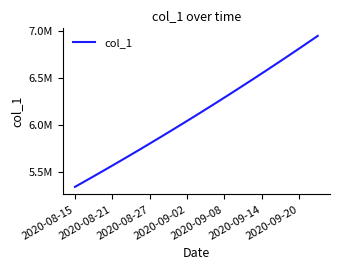

What is the smallest value displayed?

5347012.0